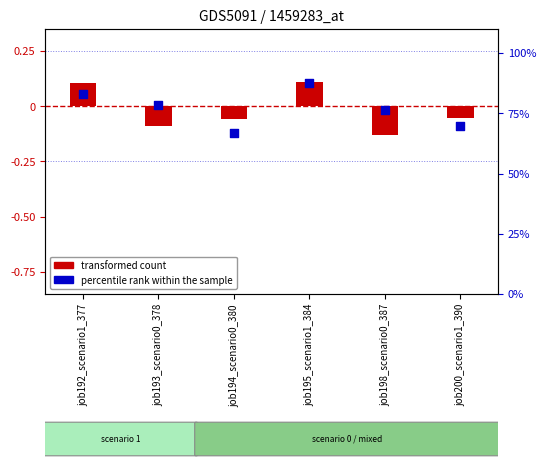

Which series has the widest spread of Y values?

transformed count